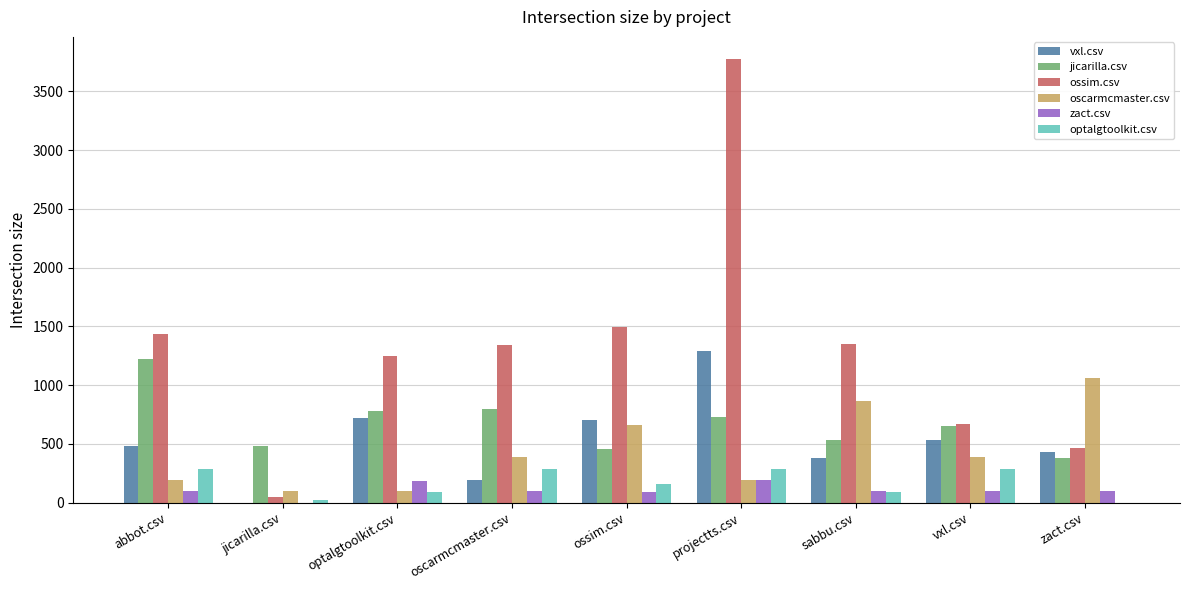

At which category is the sum across all series the highest?

projectts.csv